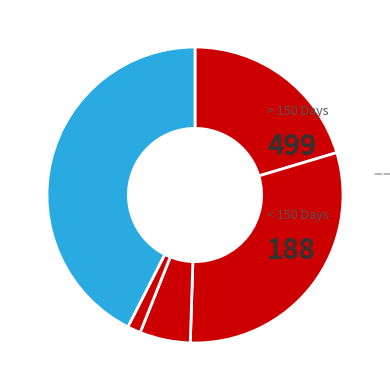

Count the number of slices in the pie.

5